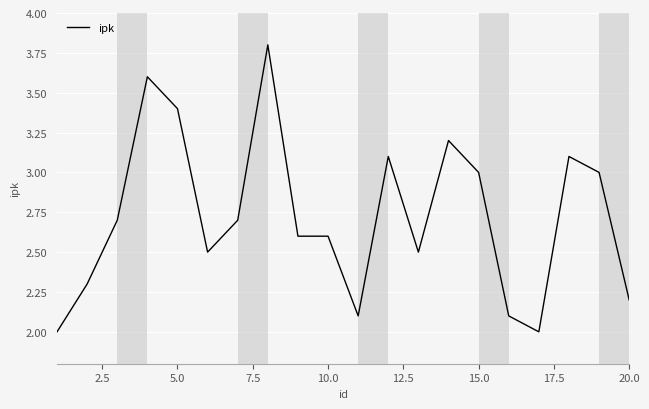

Is this an area chart (filled region under the line)?

No